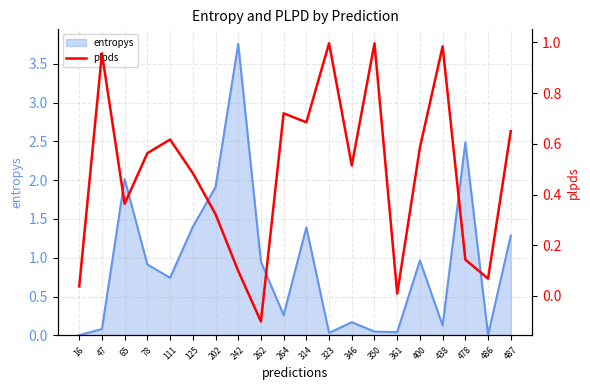

Is it true that the value at 242 is 0.2?

False